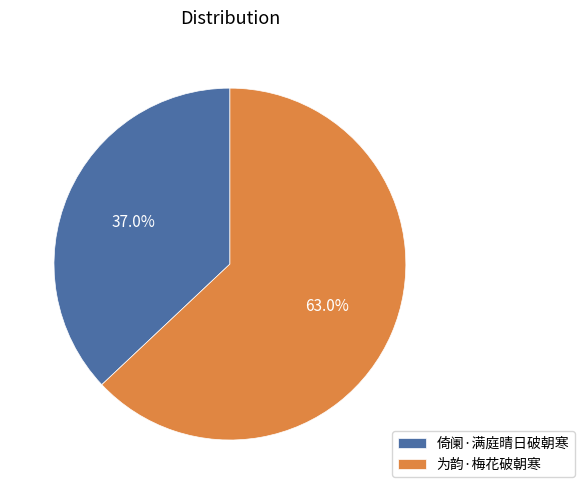

Between 倚阑·满庭晴日破朝寒 and 为韵·梅花破朝寒, which is larger?

为韵·梅花破朝寒